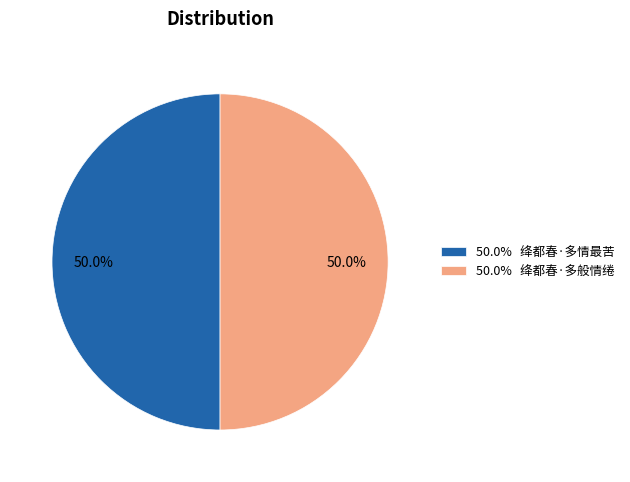

What is the total percentage of 50.0% 绛都春·多情最苦 and 50.0% 绛都春·多般情绻?

100.0%